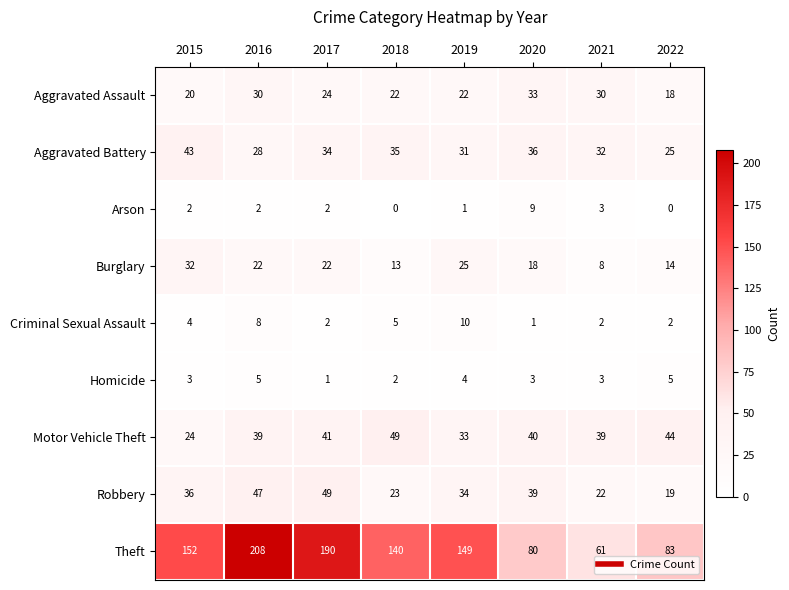

Count the number of categories in the chart.

8